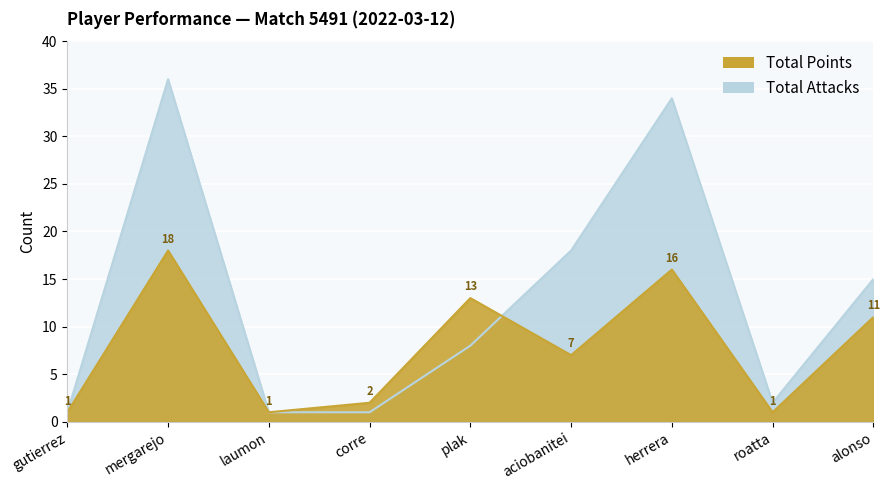

Where does the Total Attacks series first go above 8?

mergarejo